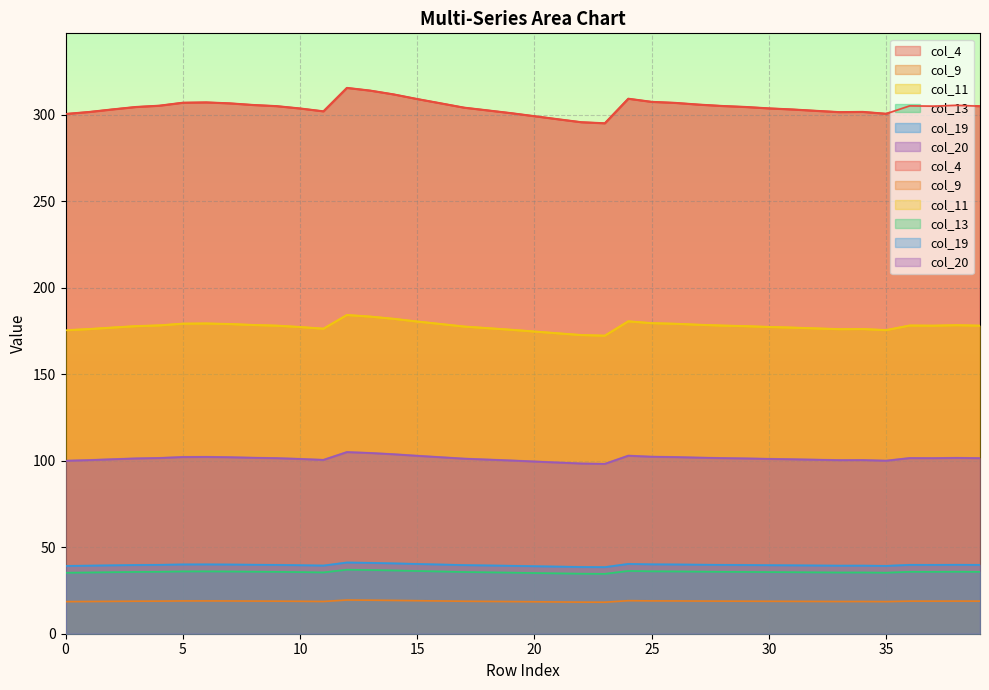

What are all the series names shown in the legend?

col_4, col_9, col_11, col_13, col_19, col_20